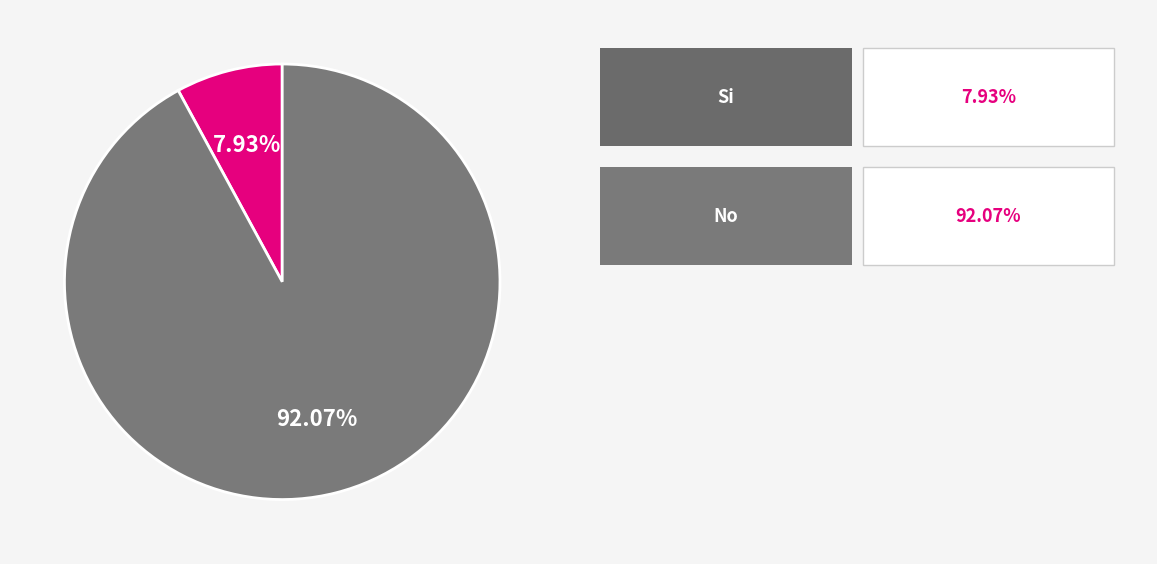

Is there any slice that represents more than half of the pie?

Yes